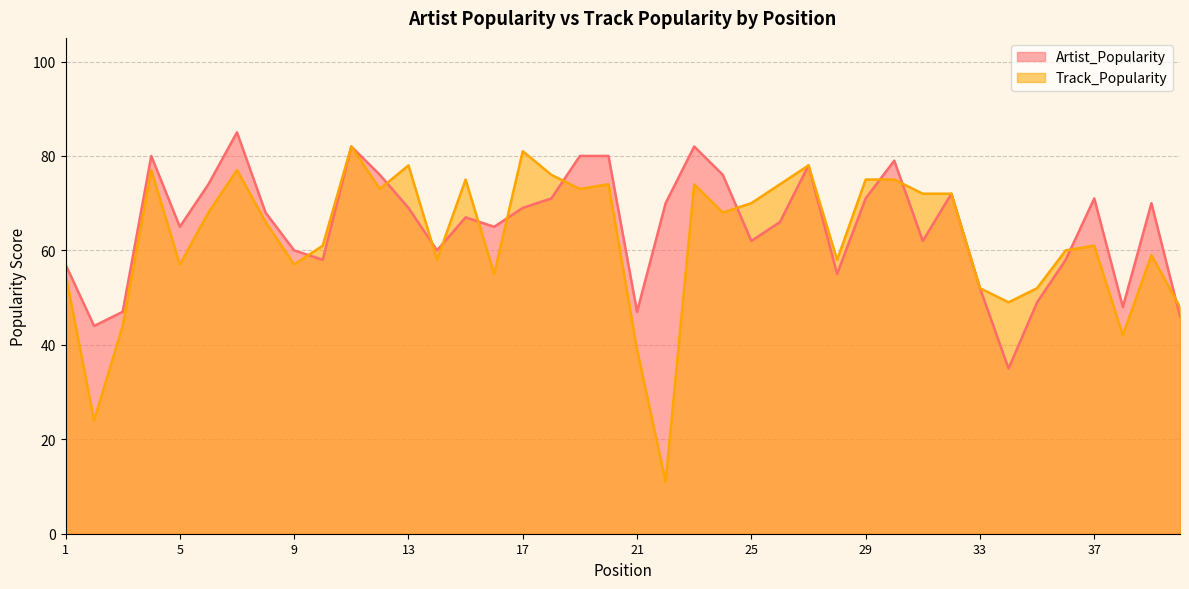

Is the value of Artist_Popularity at 19 greater than the value of Track_Popularity at 20?

Yes